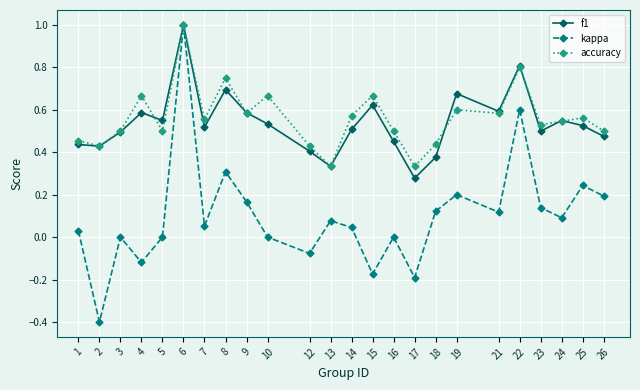

Which label corresponds to the smallest value in the chart?

2